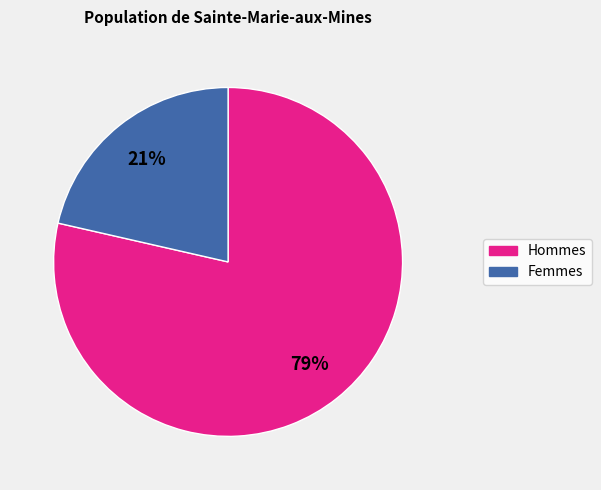

Is there any slice that represents more than half of the pie?

Yes